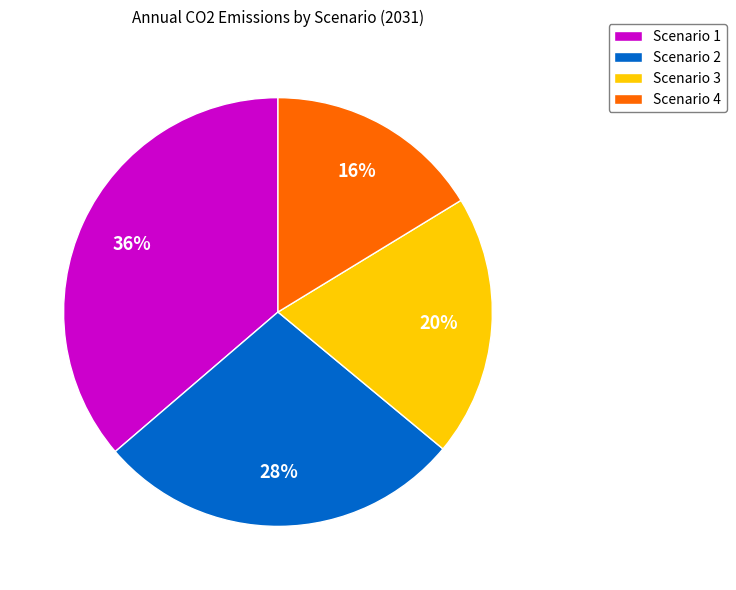

Rank the categories by value from lowest to highest.

Scenario 4, Scenario 3, Scenario 2, Scenario 1